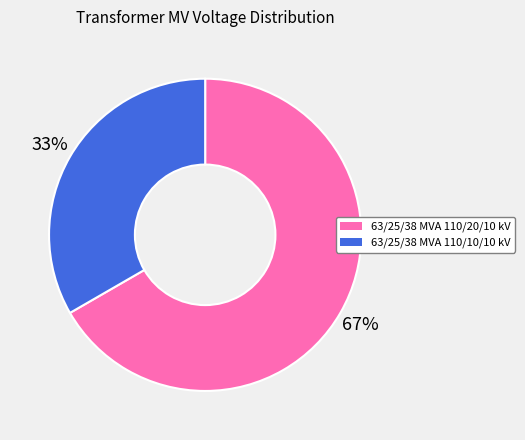

Does 63/25/38 MVA 110/20/10 kV account for over 50% of the chart?

Yes